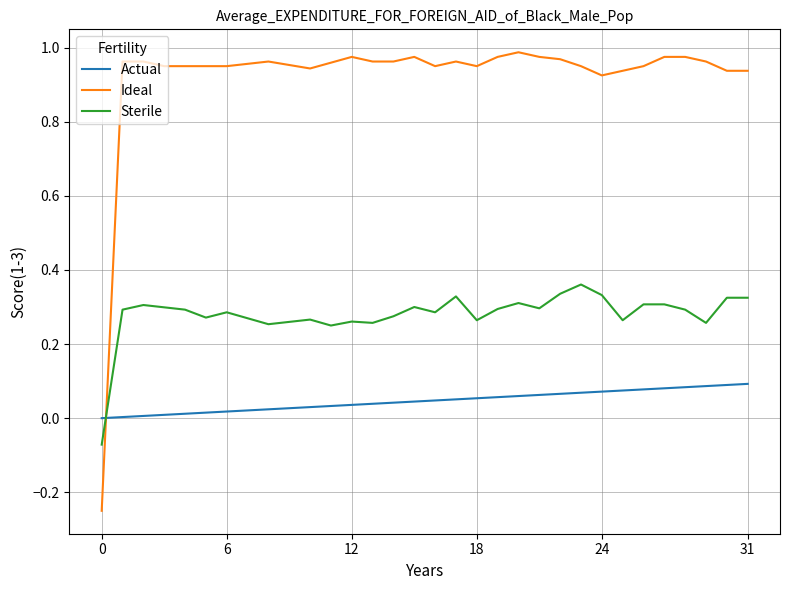

Which series has the largest total across all categories?

Ideal